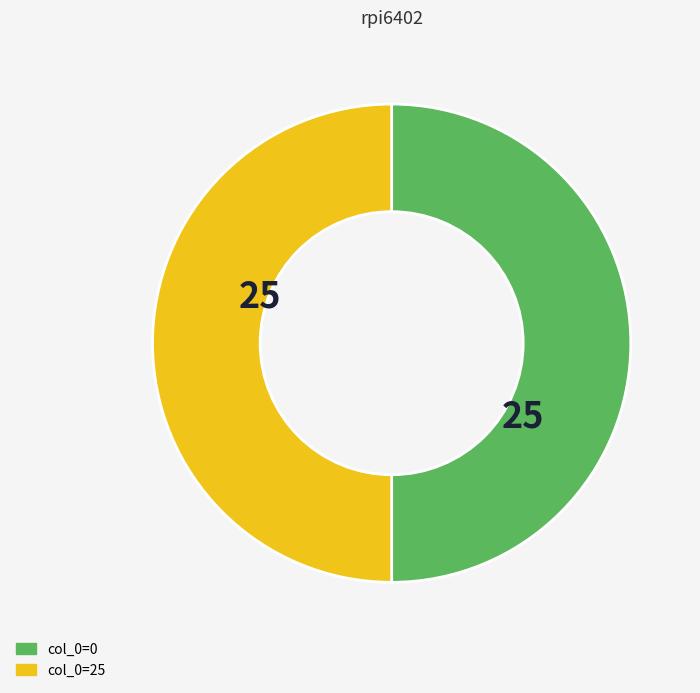

The col_0=25 slice represents 43% of the pie. True or false?

False